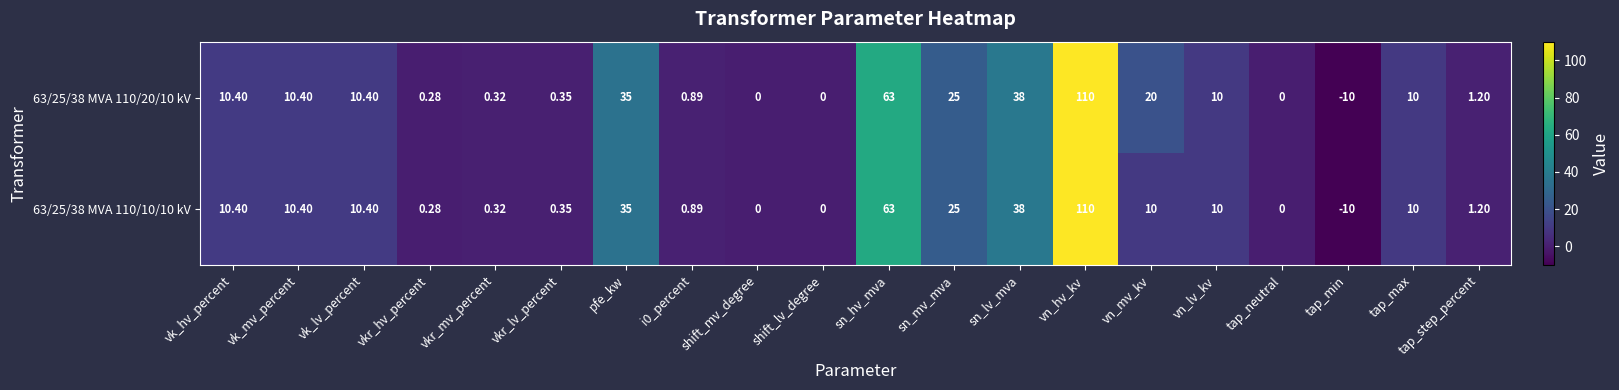

At which label does 63/25/38 MVA 110/20/10 kV first exceed 10?

vk_hv_percent